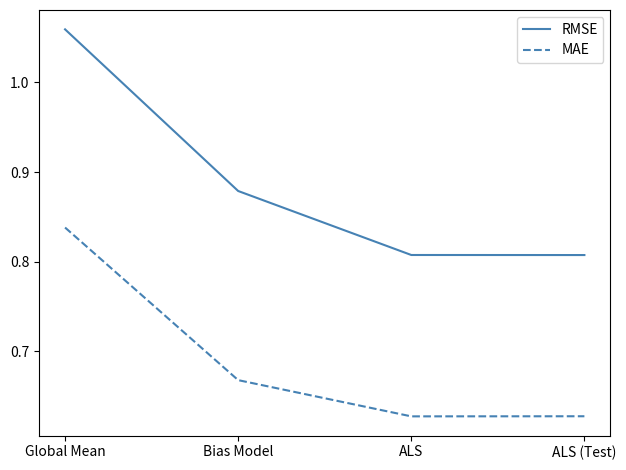

Is it true that RMSE equals 1.2 at ALS (Test)?

False